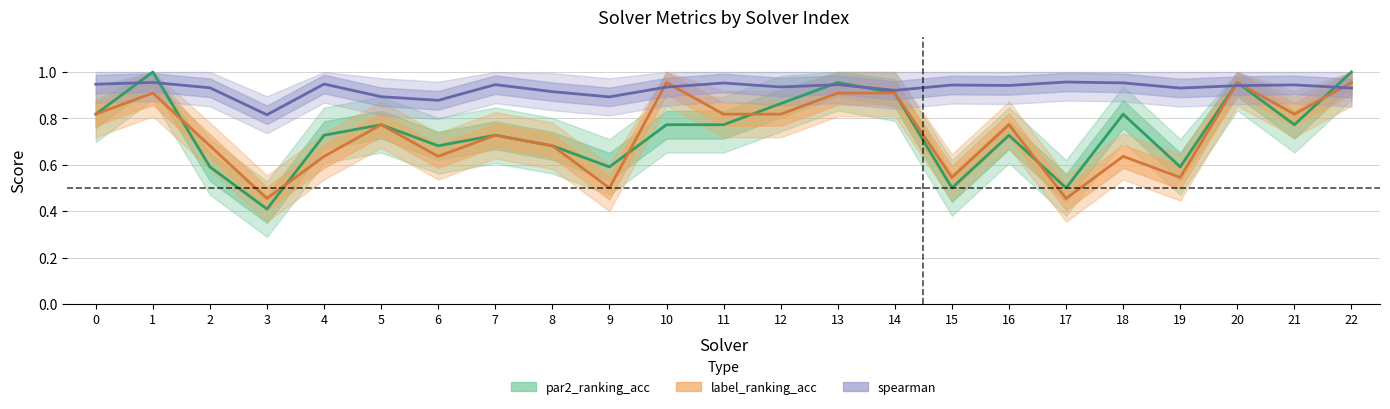

What is the approximate value of par2_ranking_acc at 11?

0.8